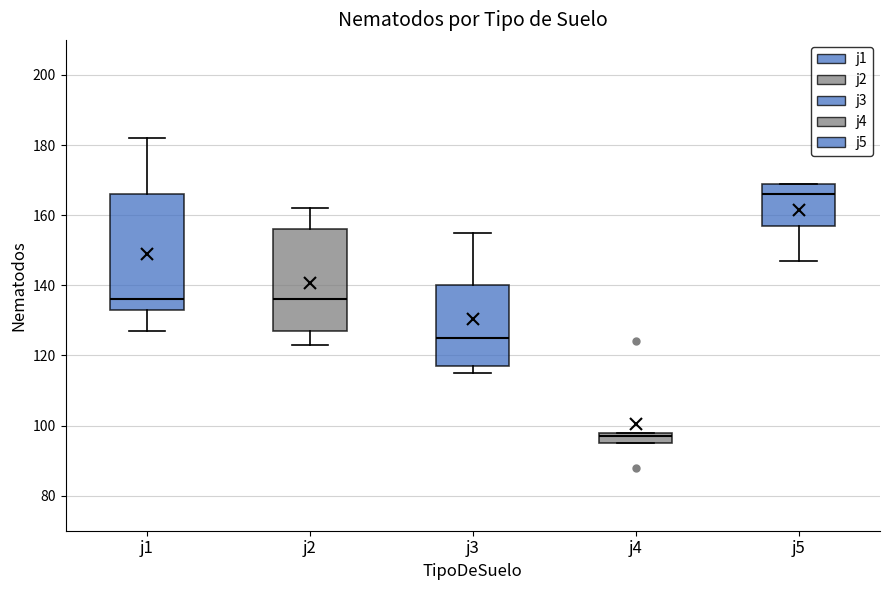

Reading left to right, transcribe this box plot: for each box, give where its median line is, the range the box spans, and where its two whiskers end, as read against the y-axis. The values are not printed on the chart, so give them approximately, as read against the axis.

j1: median 136, box 134 to 166, whiskers 128 to 182
j2: median 136, box 128 to 156, whiskers 124 to 162
j3: median 126, box 118 to 140, whiskers 116 to 156
j4: median 98 (just below the box's upper edge), box 96 to 98, whiskers 96 to 98
j5: median 166, box 158 to 170, whiskers 148 to 170